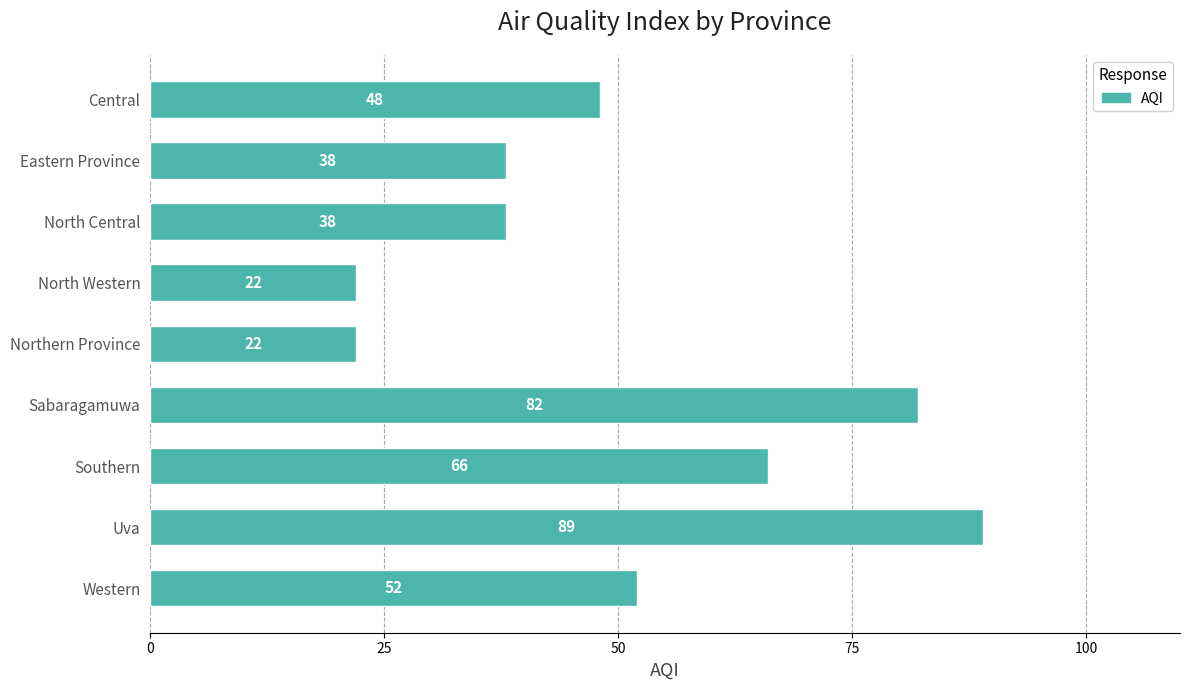

Which has a higher value, North Western or Eastern Province?

Eastern Province